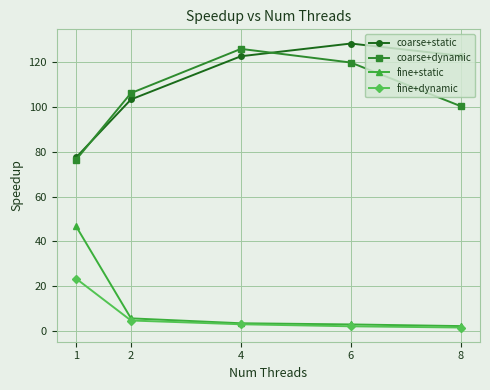

What is the value of the coarse+dynamic point at the 5th from the left?

100.3